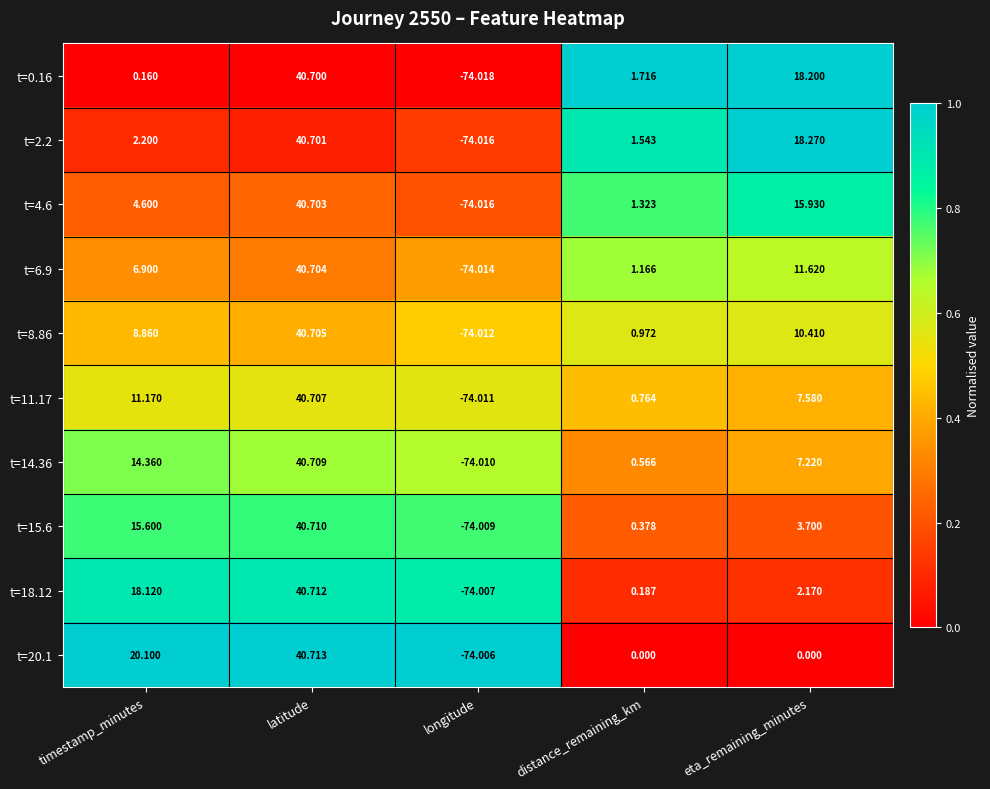

At which category is the sum across all series the highest?

latitude